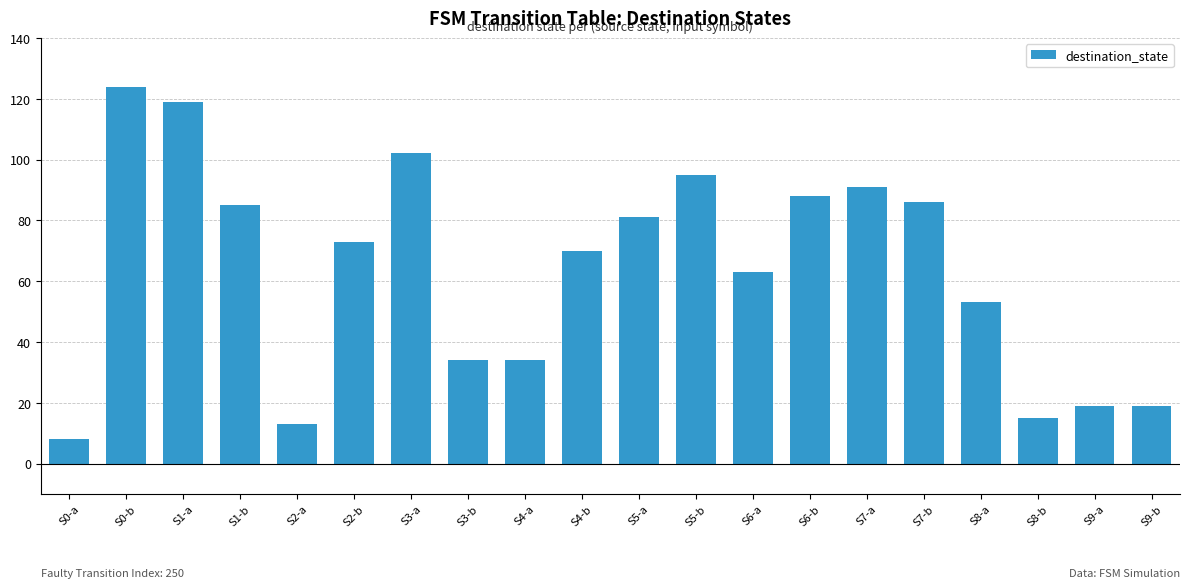

What is the ratio of the value at S0-b to the value at S7-a?

1.4